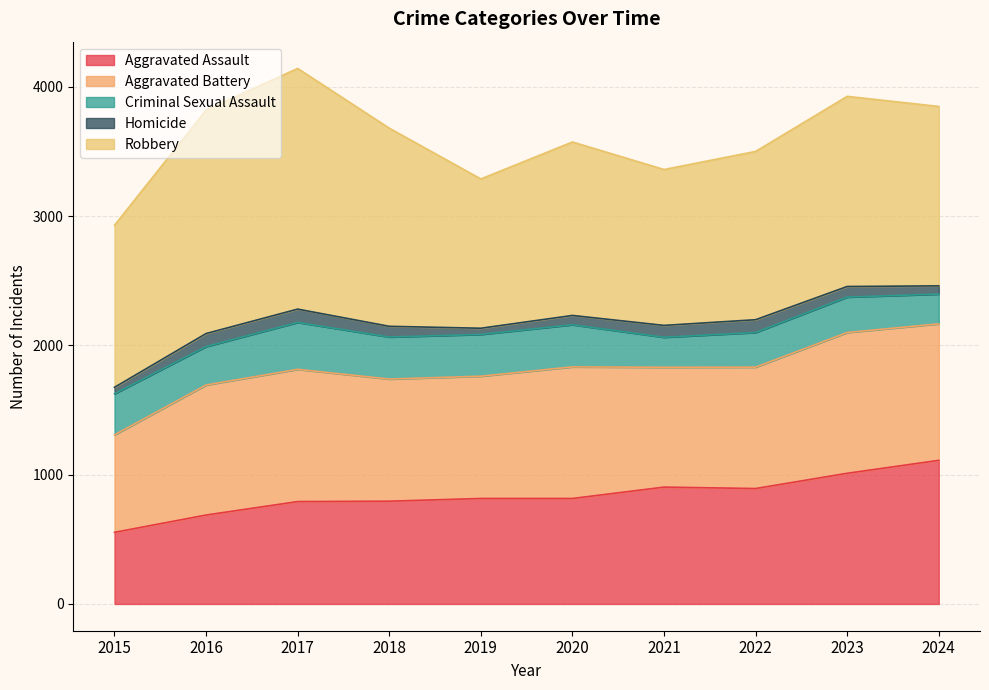

Which series has the largest total across all categories?

Robbery